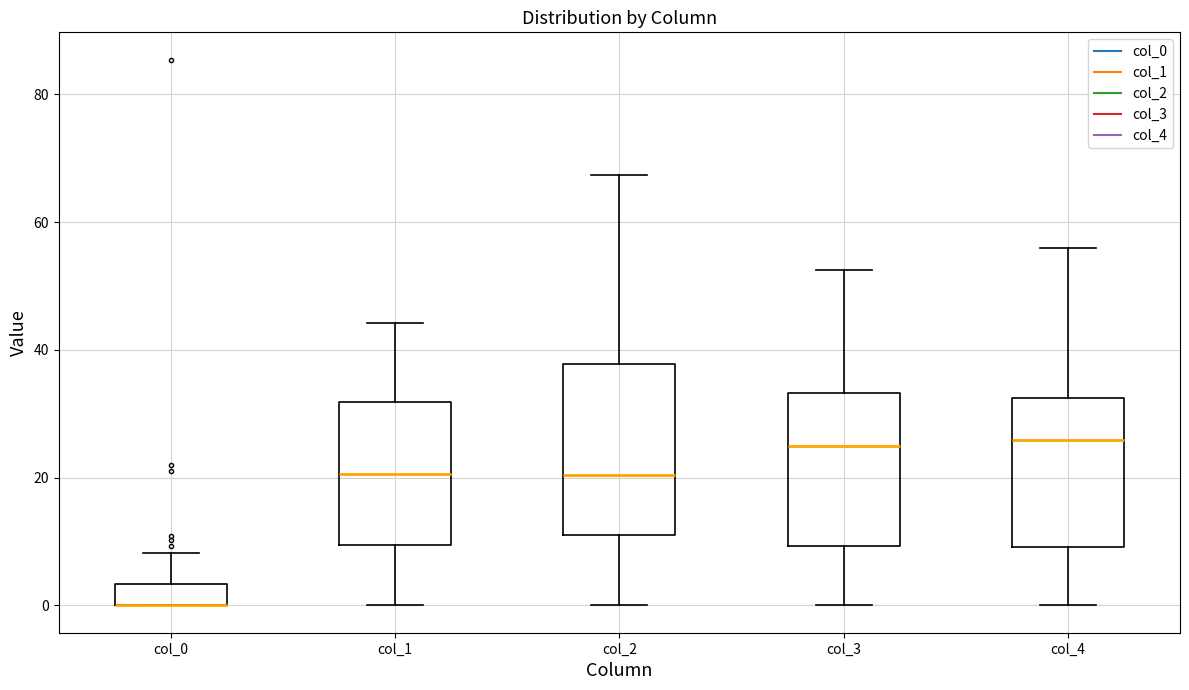

Reading left to right, read every box against the y-axis: the position of its median line, the range the box covers, and the ends of its whiskers. The values are not printed on the chart, so give them approximately, as read against the axis.

col_0: median 0 (drawn on the box's lower edge), box 0 to 4, whiskers 0 to 8
col_1: median 20, box 10 to 32, whiskers 0 to 44
col_2: median 20, box 12 to 38, whiskers 0 to 68
col_3: median 24, box 10 to 34, whiskers 0 to 52
col_4: median 26, box 10 to 32, whiskers 0 to 56